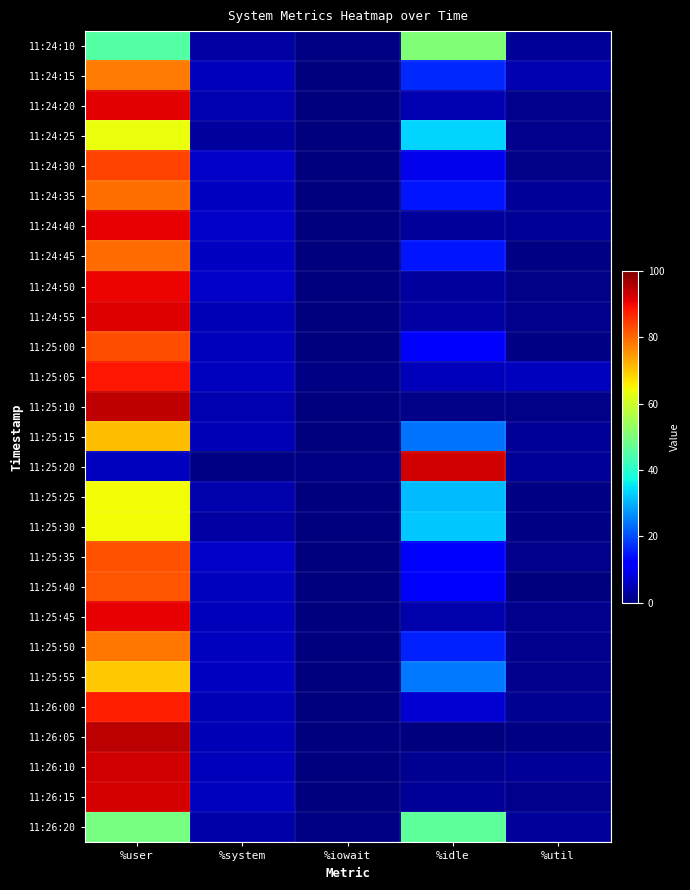

Rank the series by their maximum value, from lowest to highest.

11:26:20, 11:24:10, 11:24:25, 11:25:30, 11:25:25, 11:25:55, 11:25:15, 11:24:15, 11:25:50, 11:24:35, 11:24:45, 11:25:40, 11:25:35, 11:25:00, 11:24:30, 11:26:00, 11:25:05, 11:24:50, 11:24:40, 11:25:45, 11:24:20, 11:24:55, 11:26:15, 11:25:20, 11:26:10, 11:25:10, 11:26:05